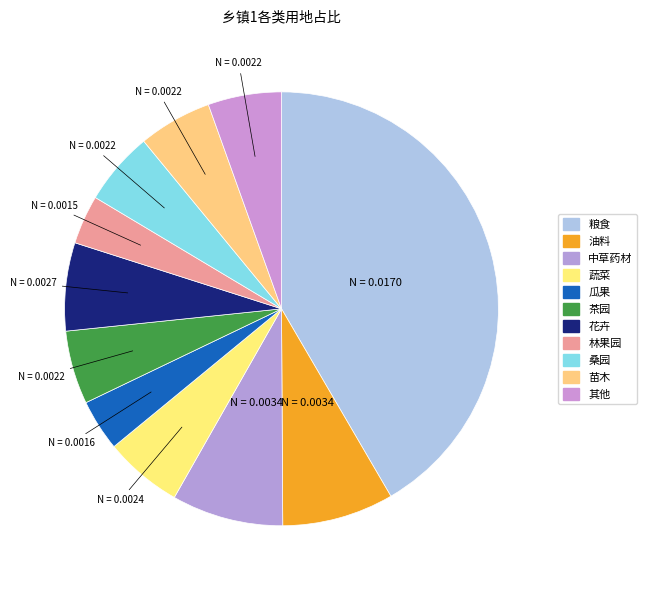

How many segments does this pie chart have?

11